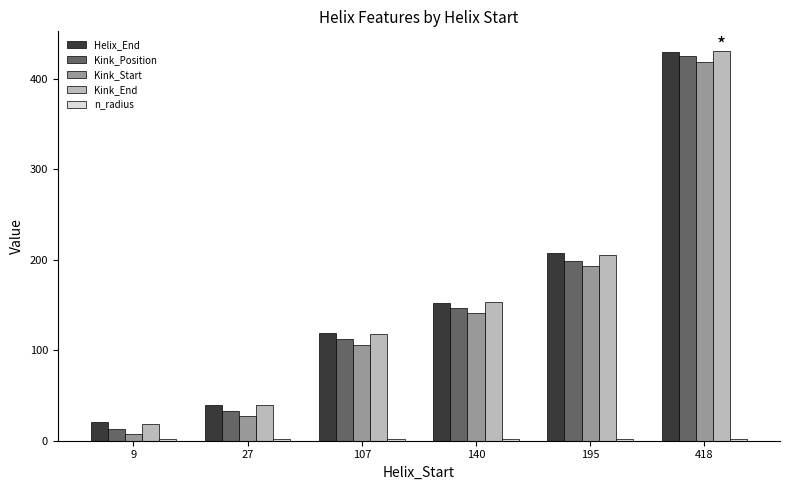

At which category is the sum across all series the highest?

418